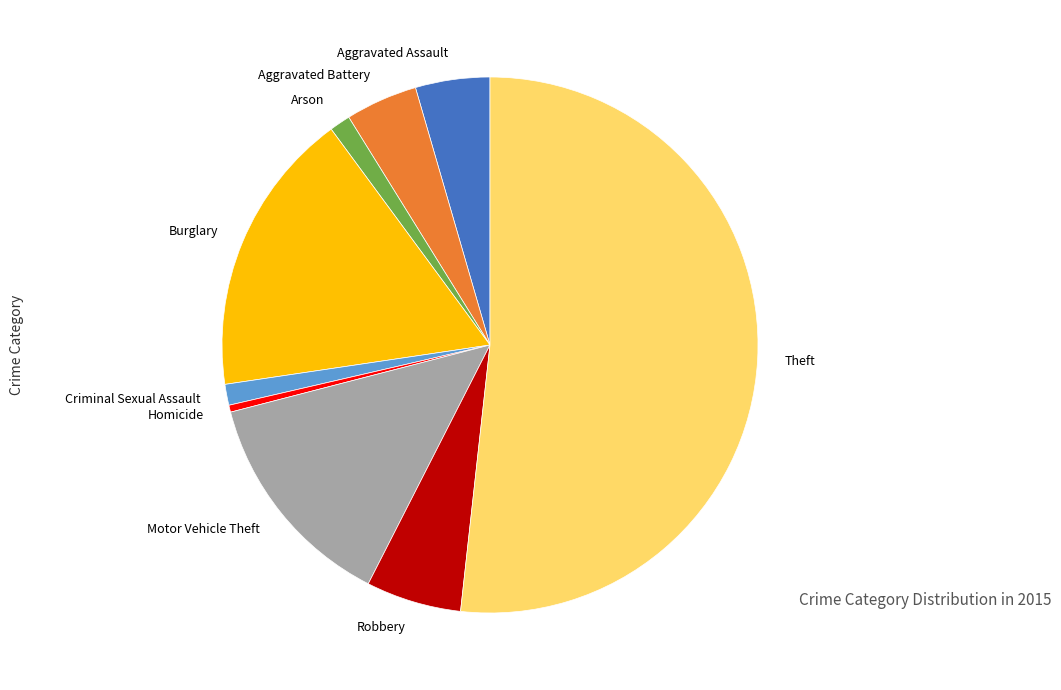

Is it true that Aggravated Assault is 17% of the pie?

False